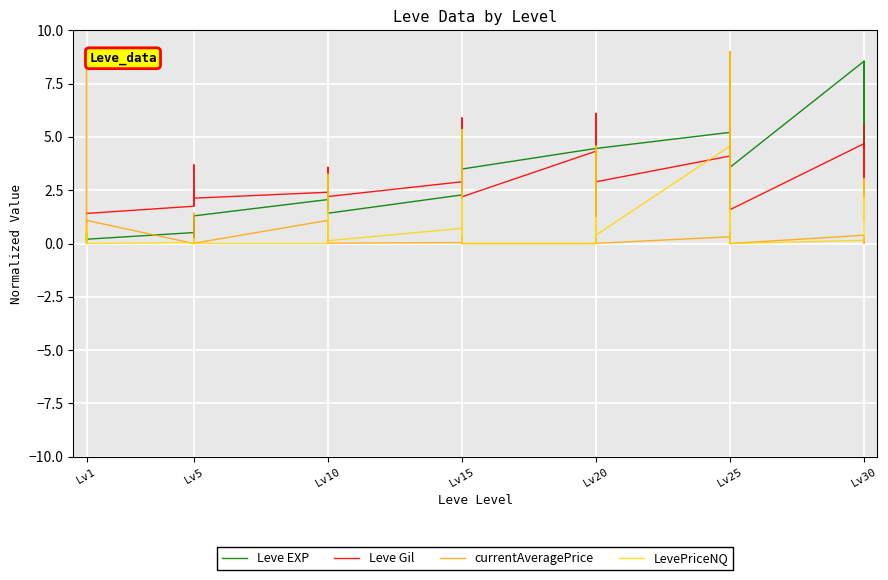

How many times do LevePriceNQ and Leve Gil cross each other?

12